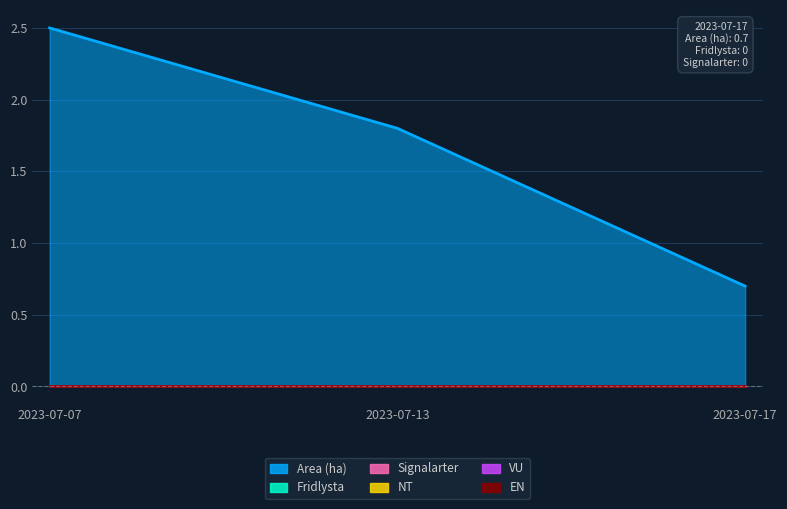

What is the spread (max minus min) of values at 2023-07-13?

1.8